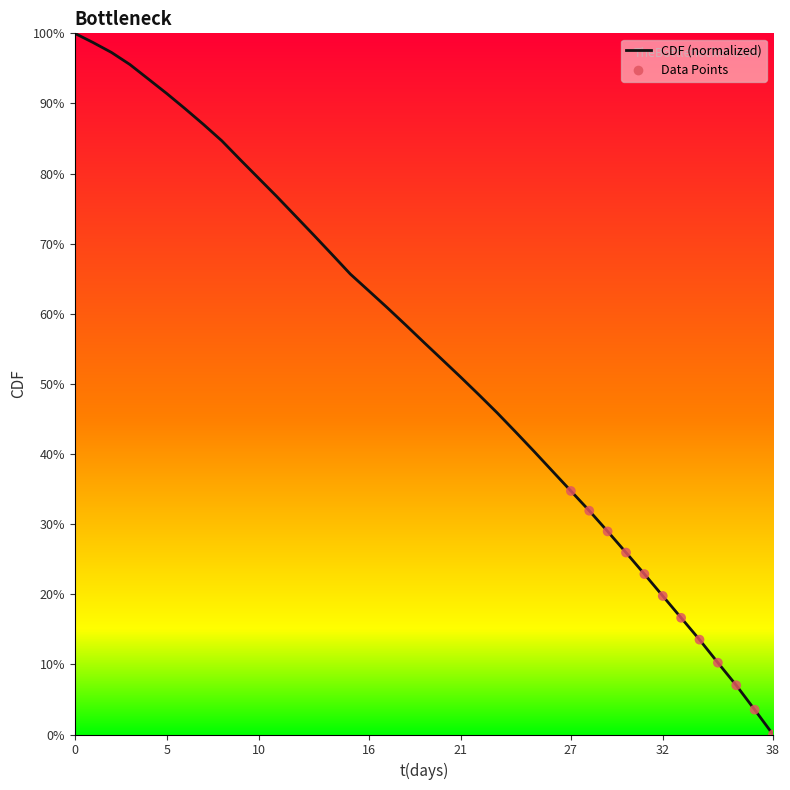

What is the maximum value shown in the chart?

100.0